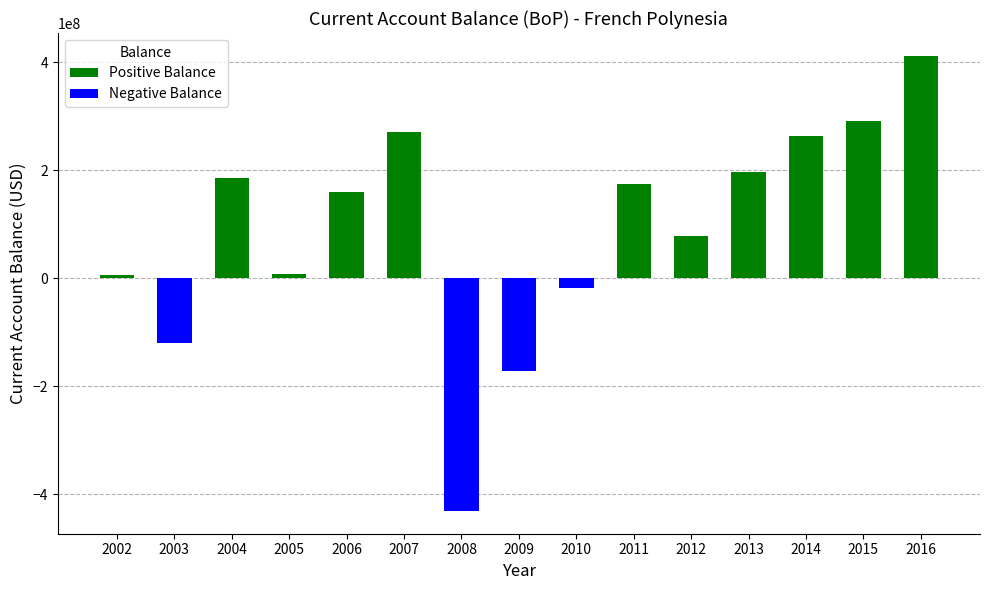

Does the chart contain stacked bars?

No